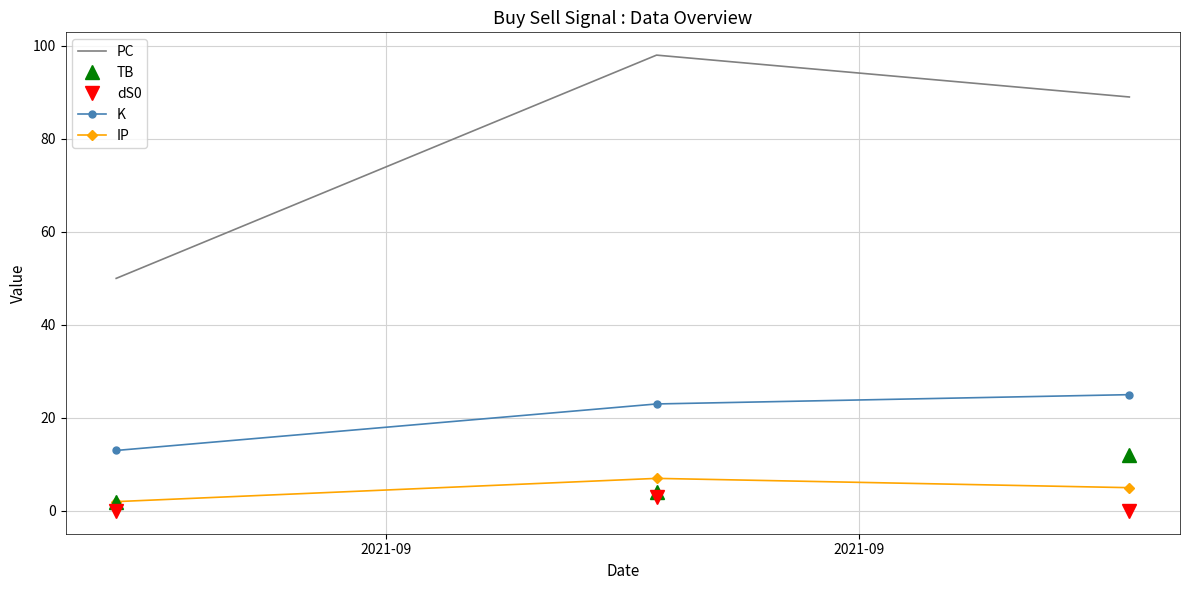

Which series has the largest range (max minus min)?

PC